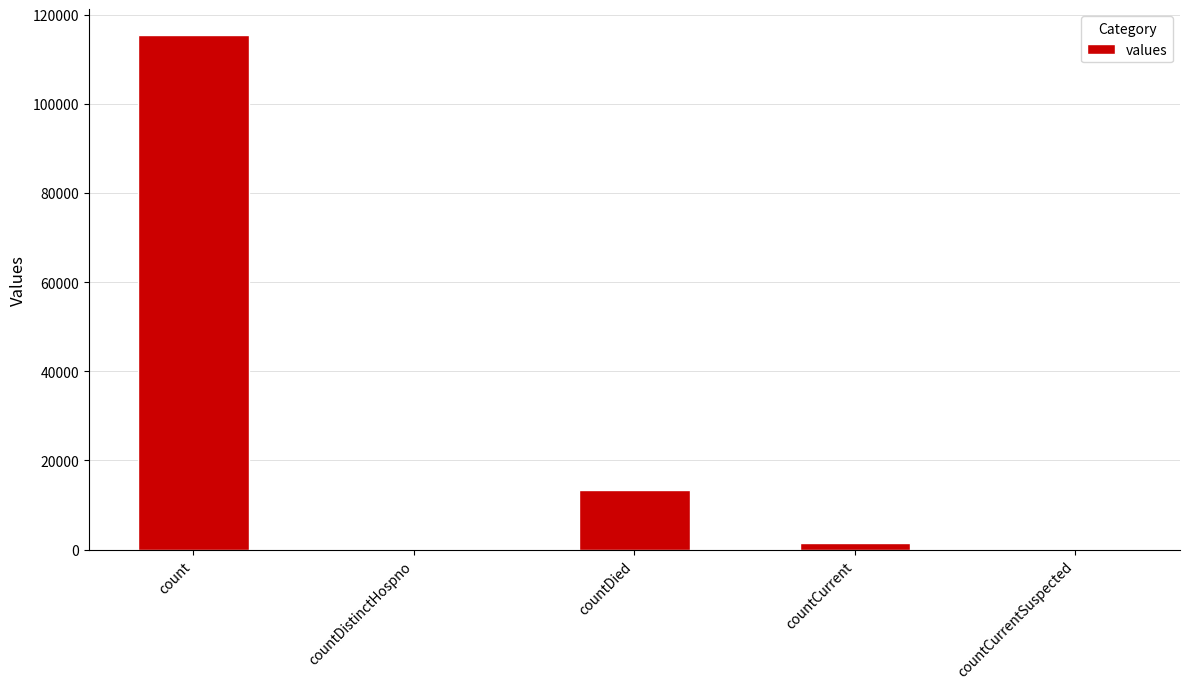

What is the sum of all values?

130105